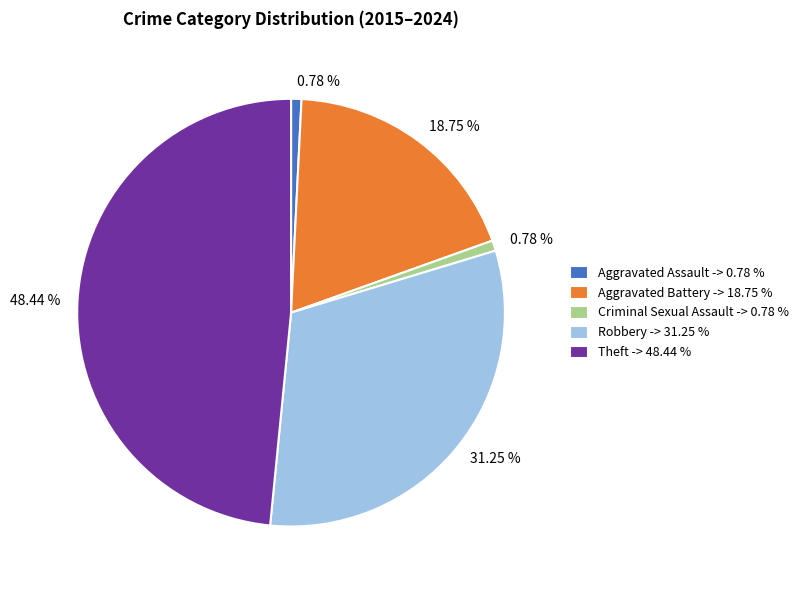

To the nearest percent, what is the average slice percentage?

20%